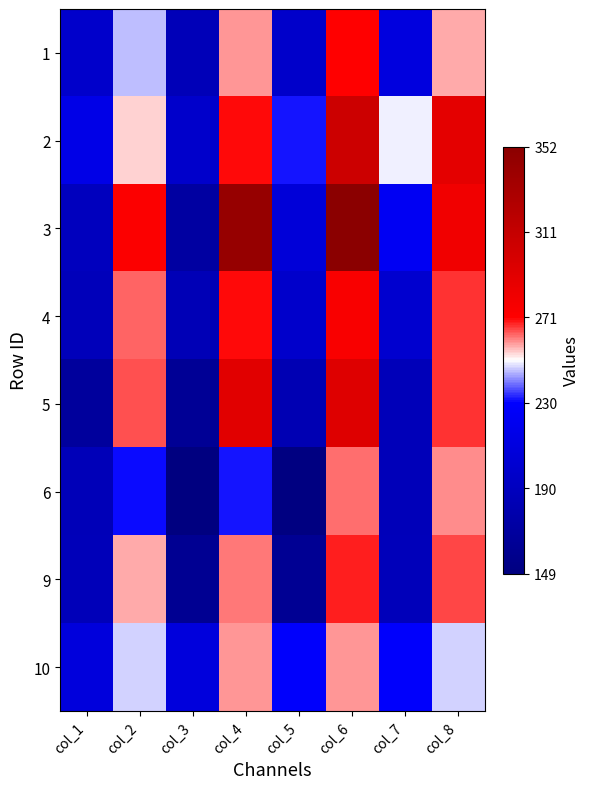

What is the smallest value displayed?

149